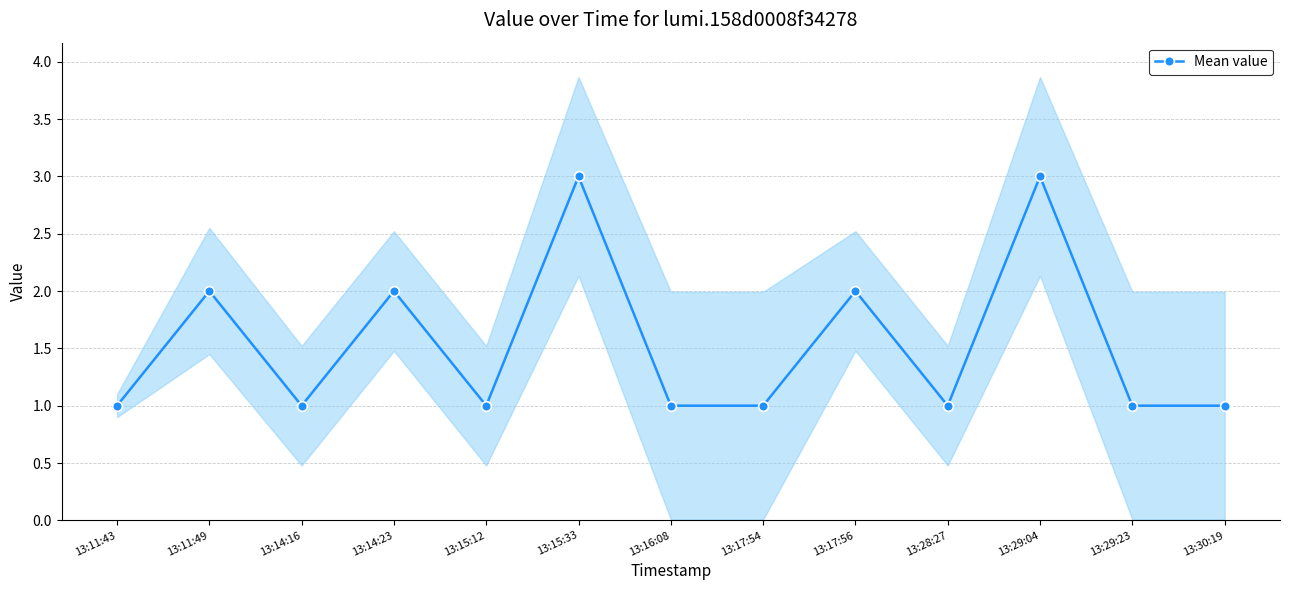

Where is the first local minimum?

13:14:16